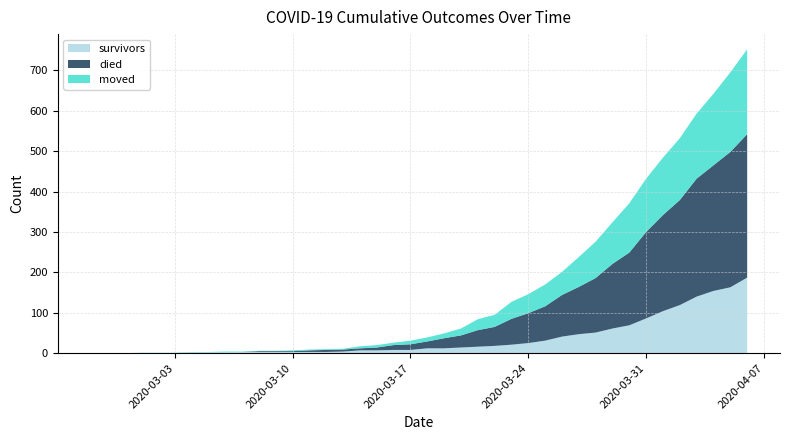

Reading right to left, list all the values displayed in this chart.

survivors: 2020-04-06=187	2020-04-05=163	2020-04-04=154	2020-04-03=140	2020-04-02=119	2020-04-01=104	2020-03-31=86	2020-03-30=69	2020-03-29=61	2020-03-28=51	2020-03-27=47	2020-03-26=41	2020-03-25=31	2020-03-24=25	2020-03-23=21	2020-03-22=18	2020-03-21=16	2020-03-20=14	2020-03-19=12	2020-03-18=12	2020-03-17=8	2020-03-16=8	2020-03-15=7	2020-03-14=7	2020-03-13=4	2020-03-12=3	2020-03-11=3	2020-03-10=3	2020-03-09=3	2020-03-08=3	2020-03-07=3	2020-03-06=2	2020-03-05=2	2020-03-04=2	2020-03-03=0	2020-03-02=0	2020-03-01=0	2020-02-29=0	2020-02-28=0	2020-02-27=0
died: 2020-04-06=355	2020-04-05=335	2020-04-04=311	2020-04-03=292	2020-04-02=260	2020-04-01=238	2020-03-31=214	2020-03-30=180	2020-03-29=160	2020-03-28=135	2020-03-27=117	2020-03-26=103	2020-03-25=85	2020-03-24=74	2020-03-23=64	2020-03-22=47	2020-03-21=41	2020-03-20=30	2020-03-19=25	2020-03-18=17	2020-03-17=14	2020-03-16=12	2020-03-15=7	2020-03-14=5	2020-03-13=5	2020-03-12=5	2020-03-11=4	2020-03-10=2	2020-03-09=2	2020-03-08=2	2020-03-07=0	2020-03-06=0	2020-03-05=0	2020-03-04=0	2020-03-03=0	2020-03-02=0	2020-03-01=0	2020-02-29=0	2020-02-28=0	2020-02-27=0
moved: 2020-04-06=210	2020-04-05=197	2020-04-04=177	2020-04-03=161	2020-04-02=153	2020-04-01=142	2020-03-31=132	2020-03-30=122	2020-03-29=103	2020-03-28=90	2020-03-27=74	2020-03-26=57	2020-03-25=54	2020-03-24=47	2020-03-23=42	2020-03-22=30	2020-03-21=27	2020-03-20=17	2020-03-19=12	2020-03-18=10	2020-03-17=9	2020-03-16=6	2020-03-15=6	2020-03-14=5	2020-03-13=2	2020-03-12=2	2020-03-11=2	2020-03-10=2	2020-03-09=1	2020-03-08=1	2020-03-07=1	2020-03-06=2	2020-03-05=1	2020-03-04=1	2020-03-03=1	2020-03-02=1	2020-03-01=1	2020-02-29=0	2020-02-28=0	2020-02-27=0